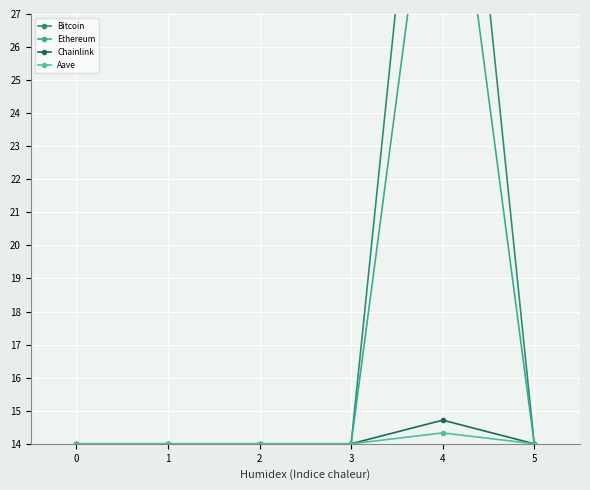

True or false: Chainlink and Ethereum intersect in this chart.

False